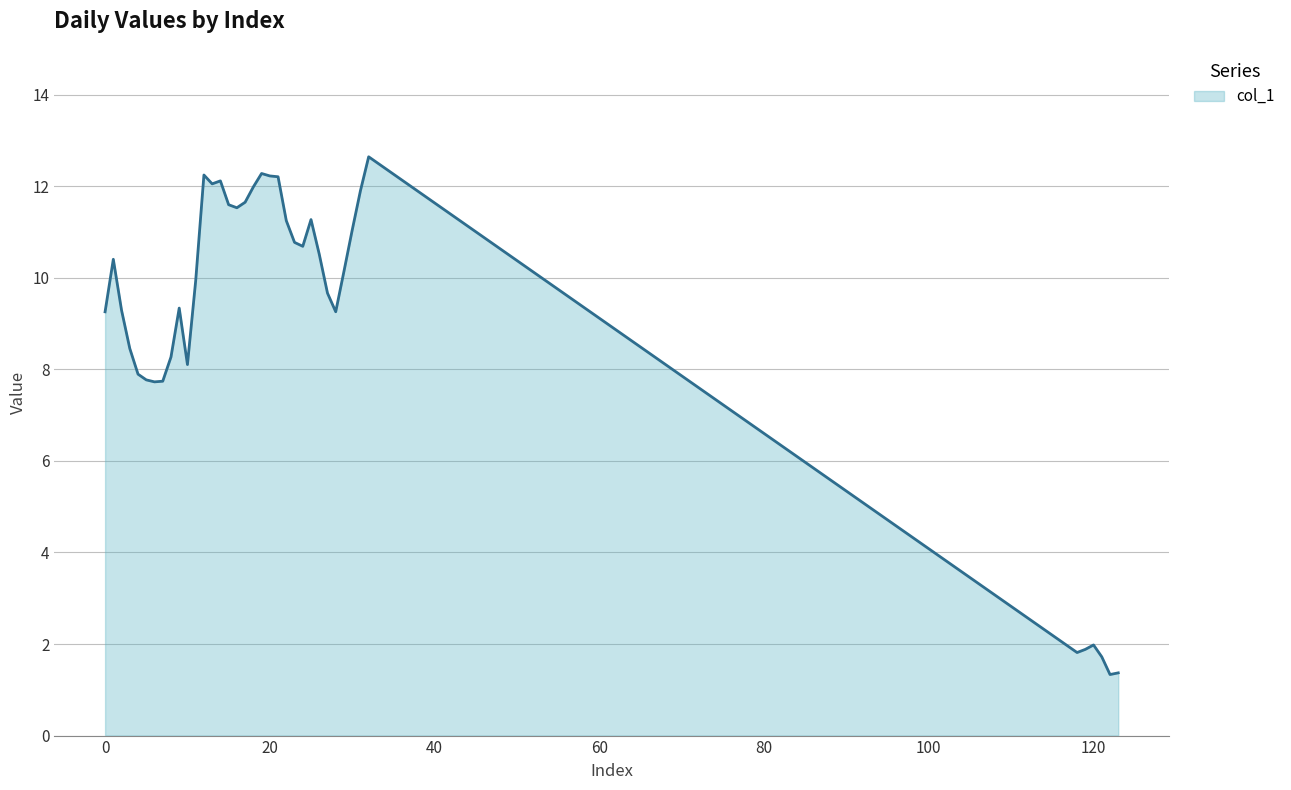

How many lines are shown in the chart?

1